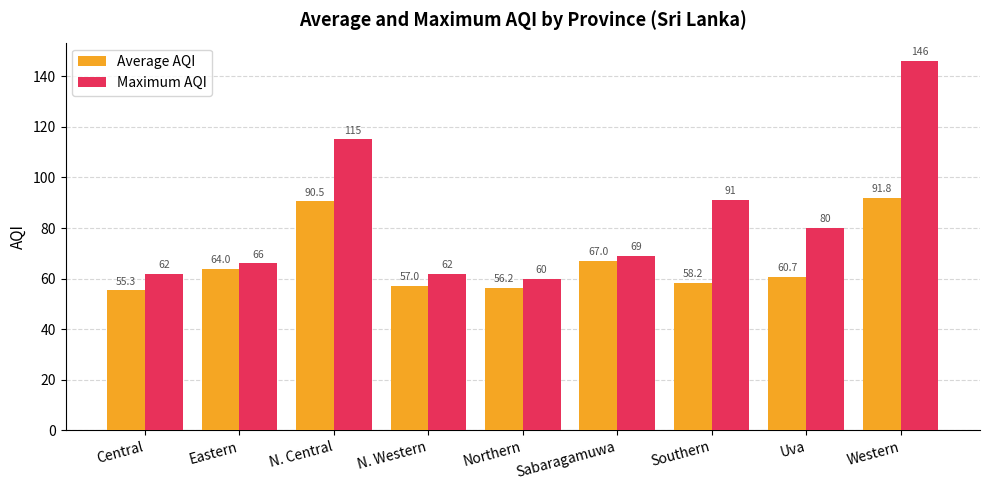

Which series changed the most between Sabaragamuwa and Southern?

Maximum AQI